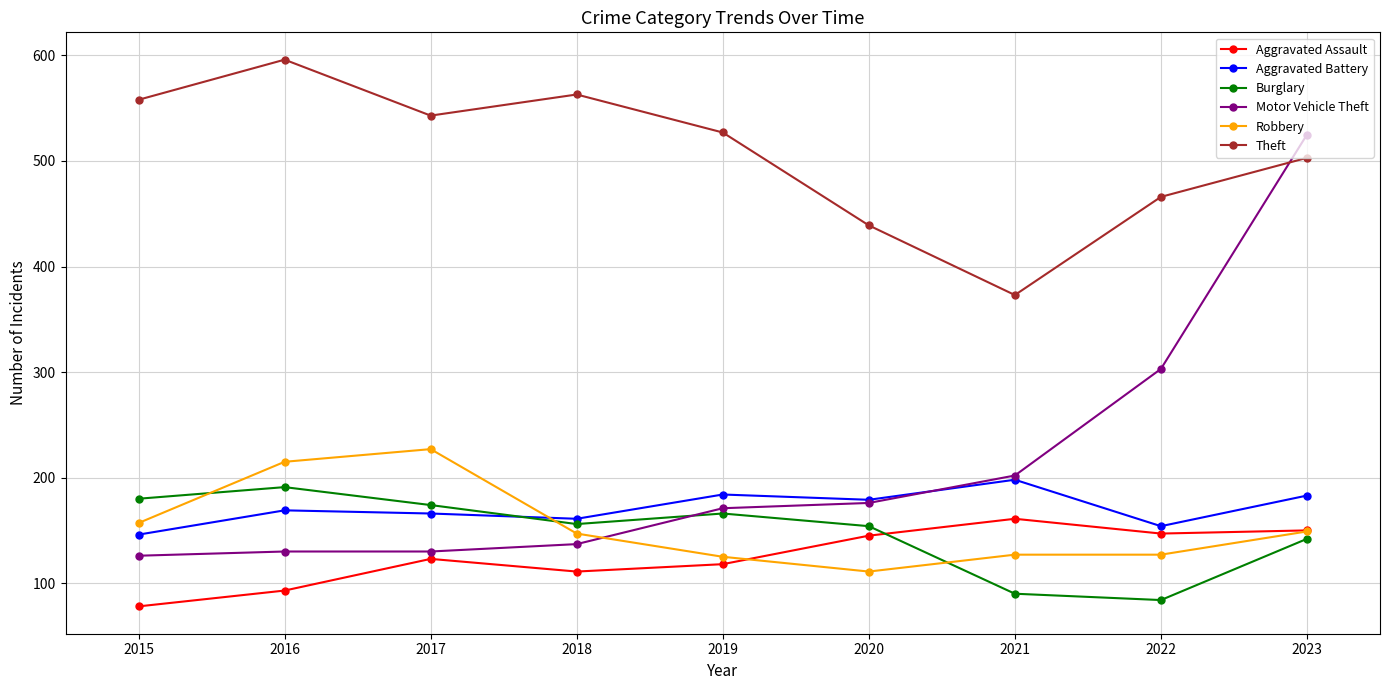

At which category is the sum across all series the highest?

2023